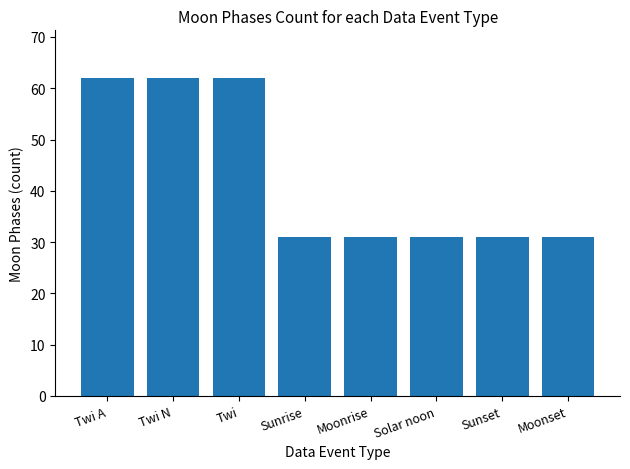

The value at Twi N is 20. True or false?

False